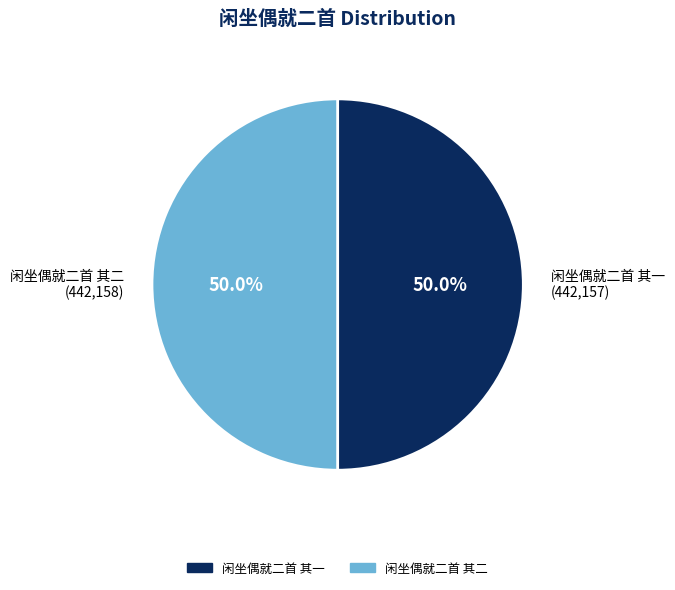

Approximately how many times larger is the value at 闲坐偶就二首 其一 compared to 闲坐偶就二首 其二?

1.0